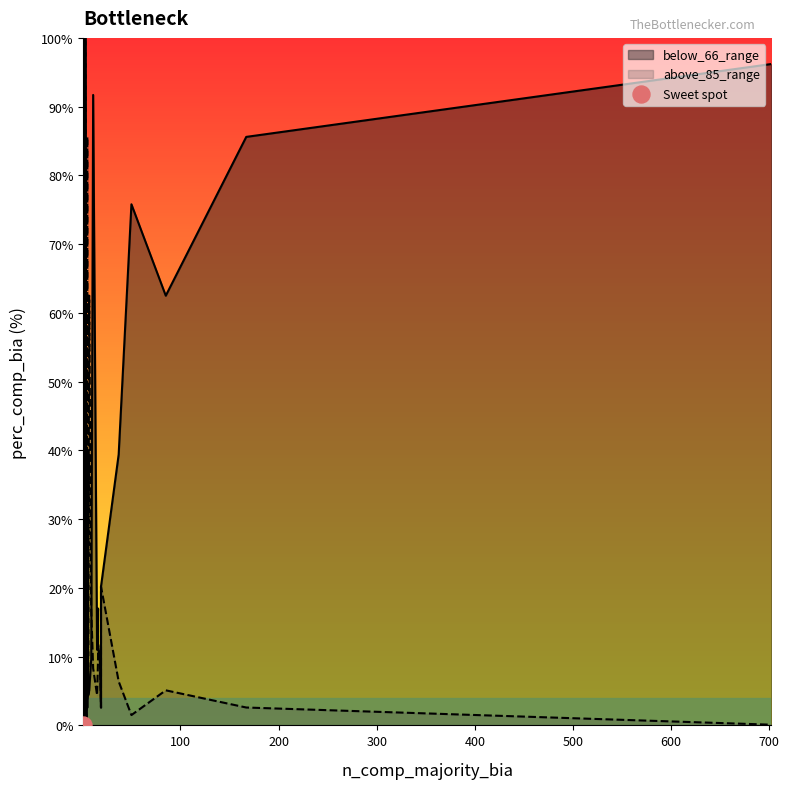

At how many categories does at least one series exceed 42?

13